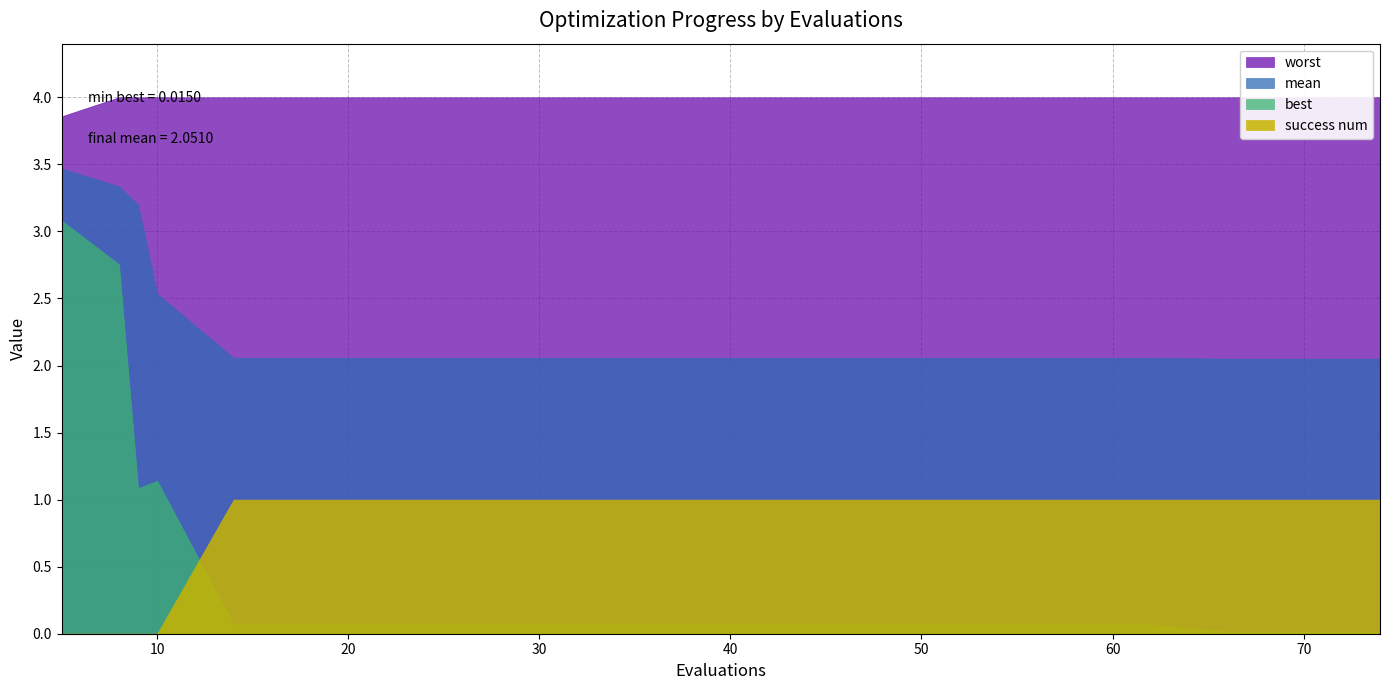

True or false: worst has a value of 4.0 at 14.

True